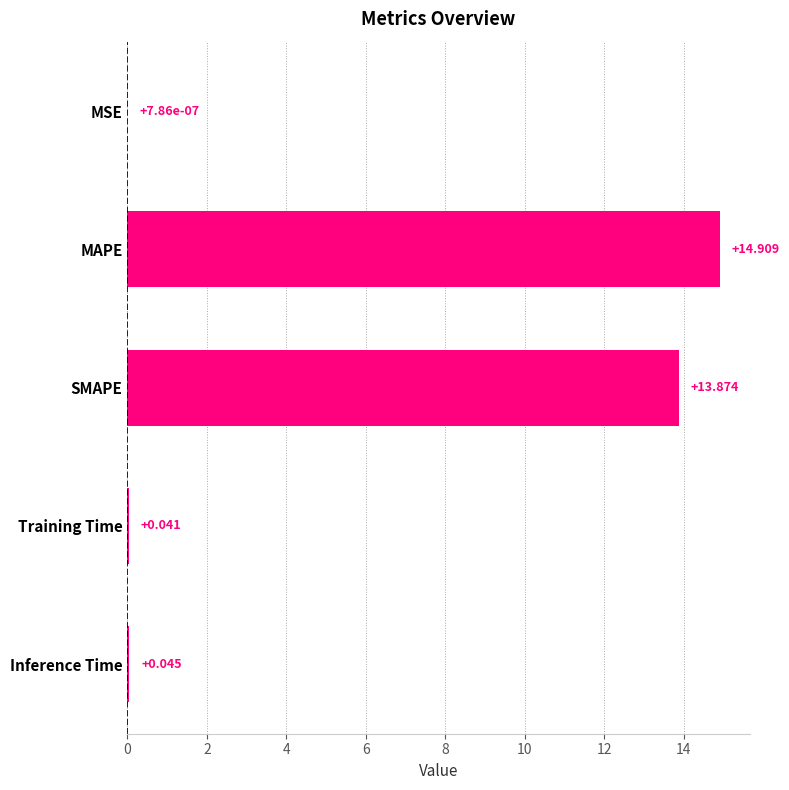

Which label corresponds to the largest value in the chart?

MAPE